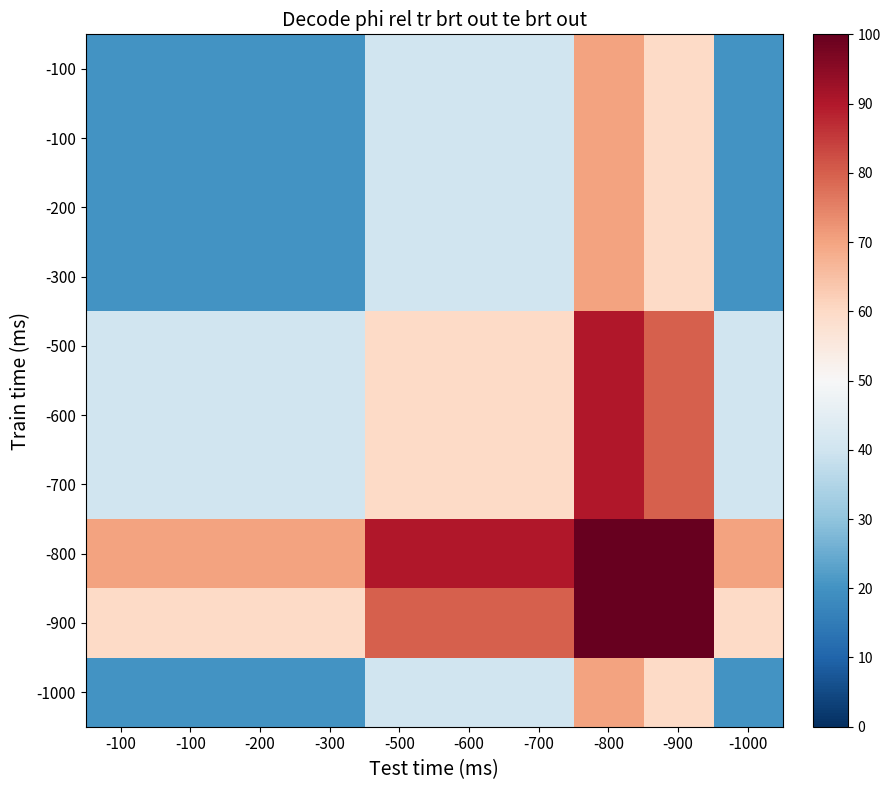

What is the maximum value shown in the chart?

100